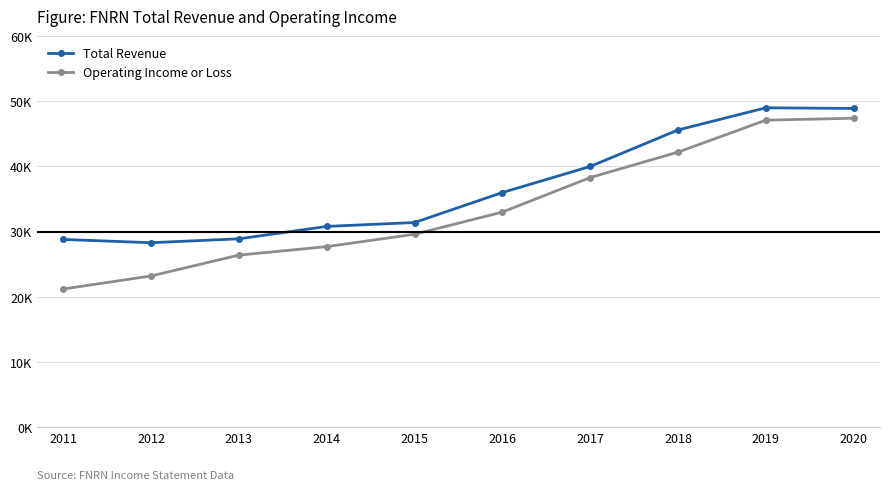

What value does the Operating Income or Loss series have at 2017, to the nearest 10?

38300